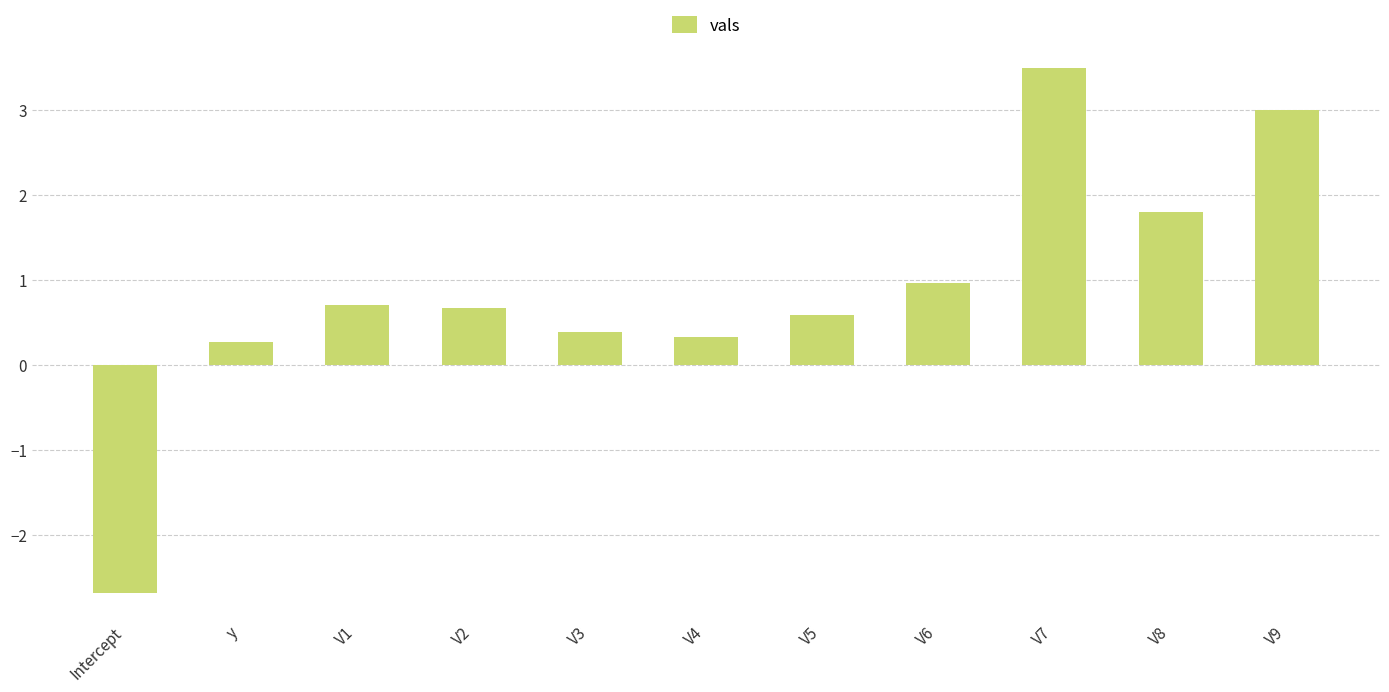

Read the value at Intercept.

-2.7